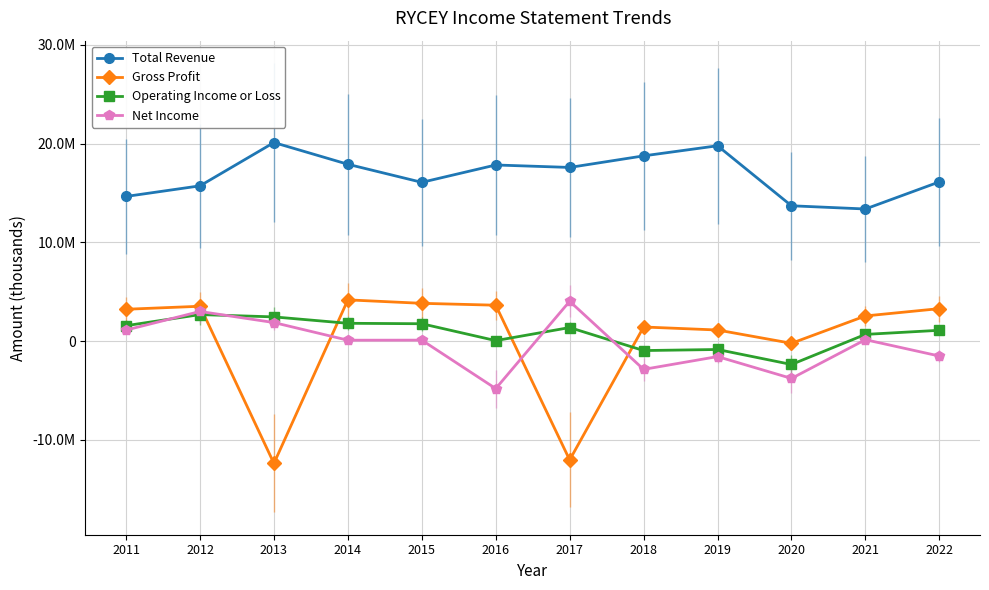

True or false: Total Revenue and Operating Income or Loss cross at least once.

False